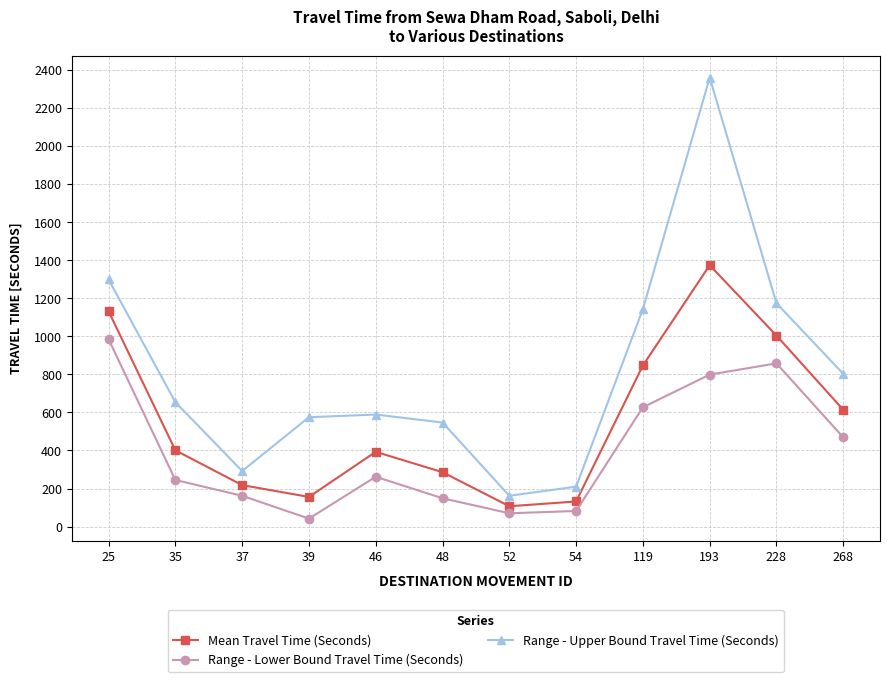

List the series in order of their peak value, highest first.

Range - Upper Bound Travel Time (Seconds), Mean Travel Time (Seconds), Range - Lower Bound Travel Time (Seconds)